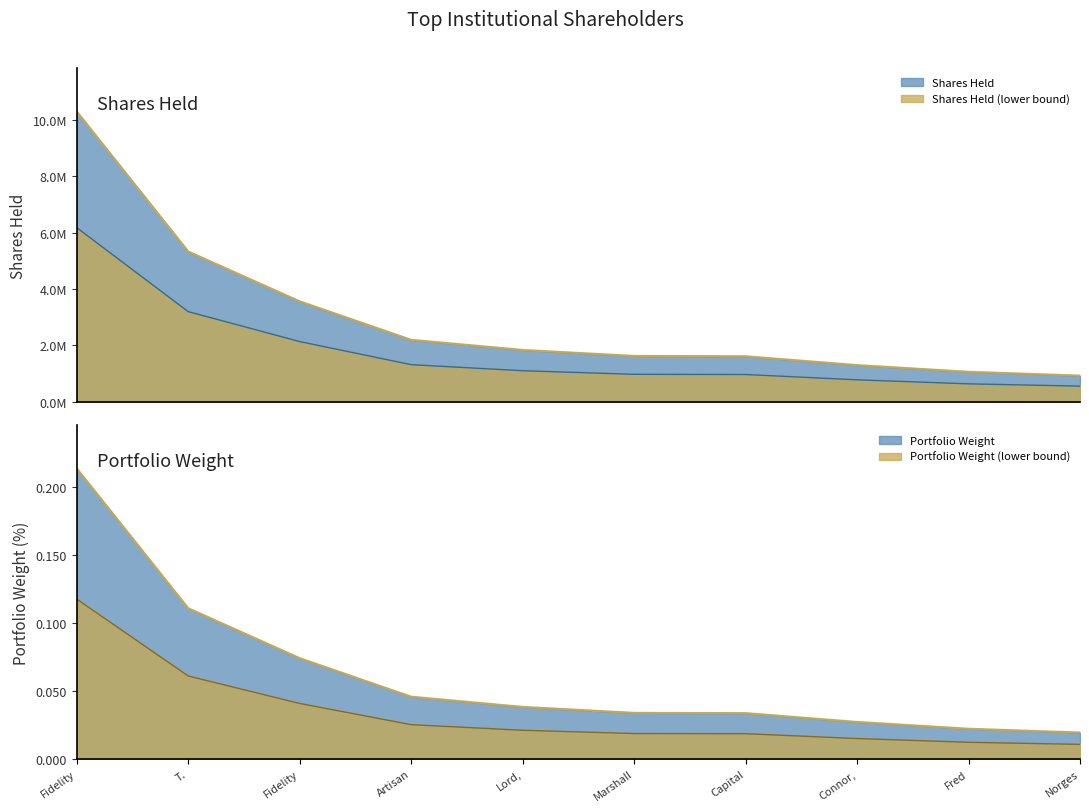

What is the label of the 7th point from the left?

Capital